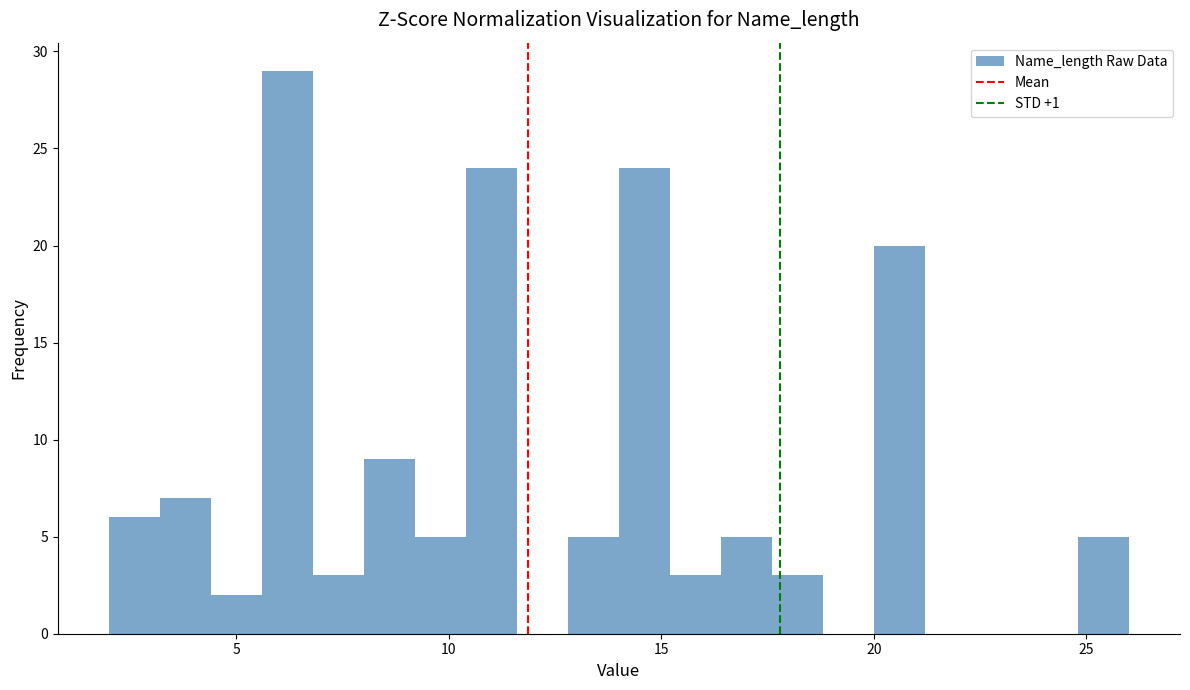

Around what value on the x-axis is the tallest bar? Give the approximate position of its centre, as read against the axis.

6.0